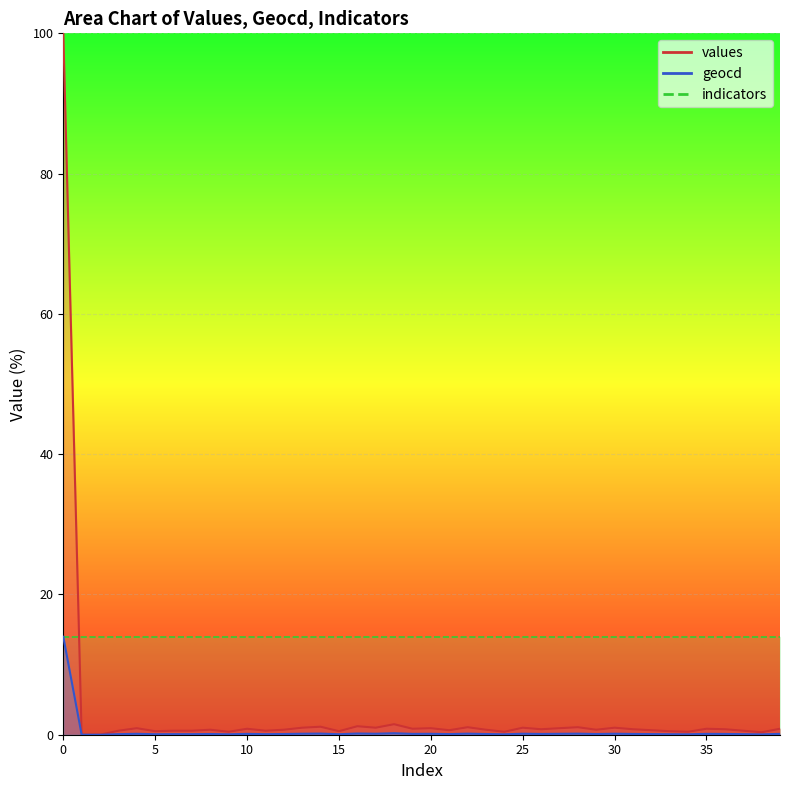

Between 32 and 5, which is larger?

32